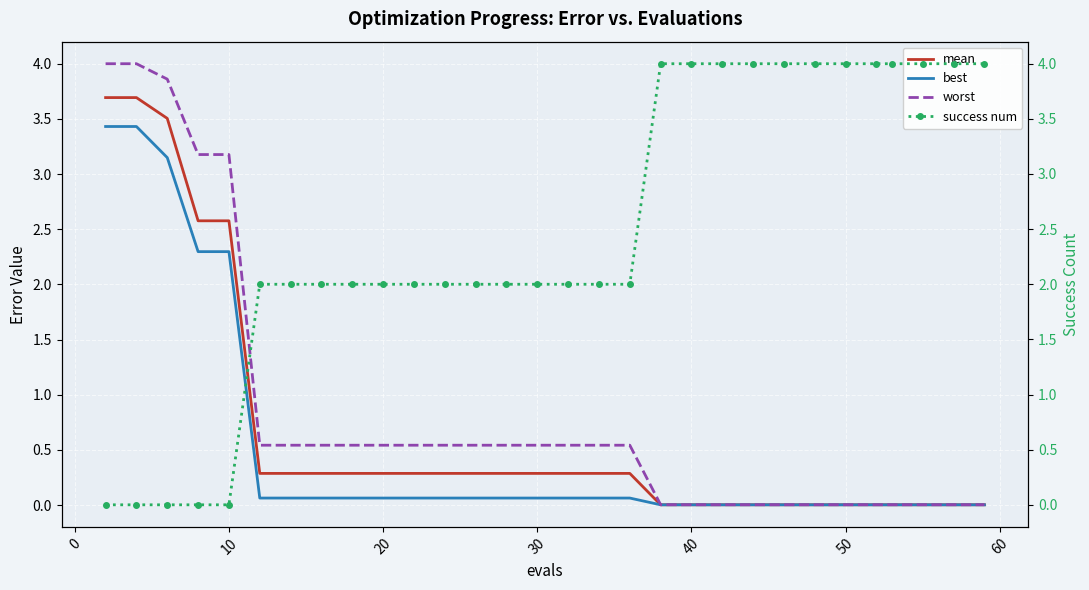

How many data points in success num are less than 2?

5